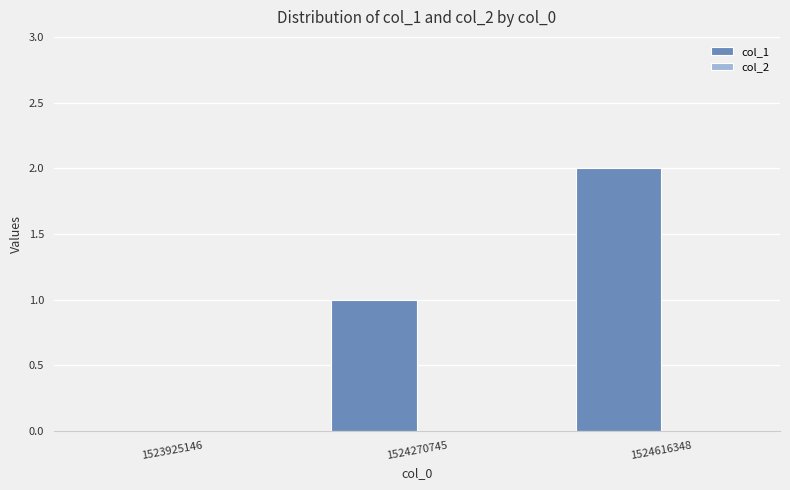

Is it true that the value at 1524270745 is 1?

True